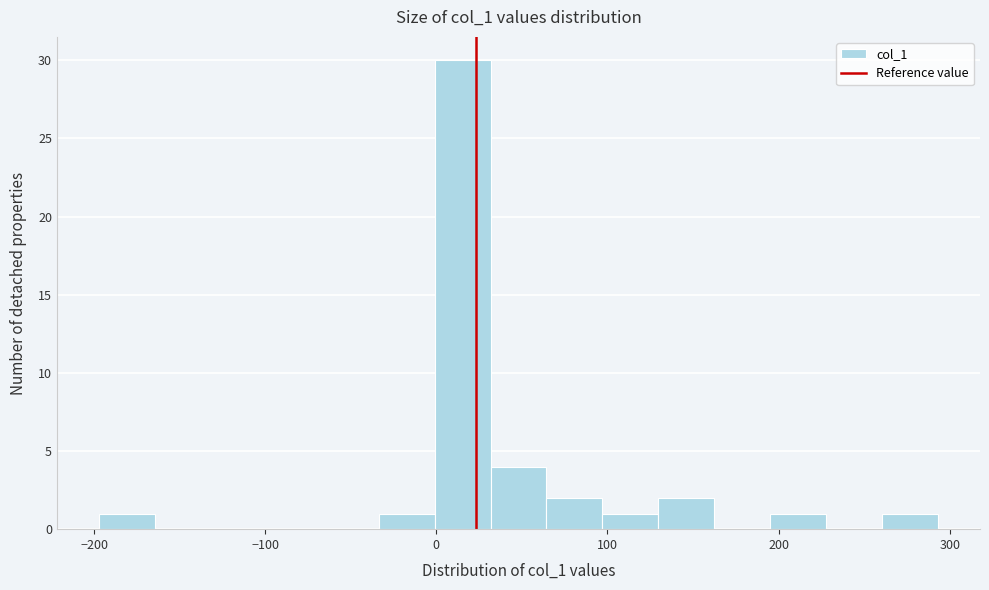

Around what value on the x-axis is the tallest bar? Give the approximate position of its centre, as read against the axis.

20